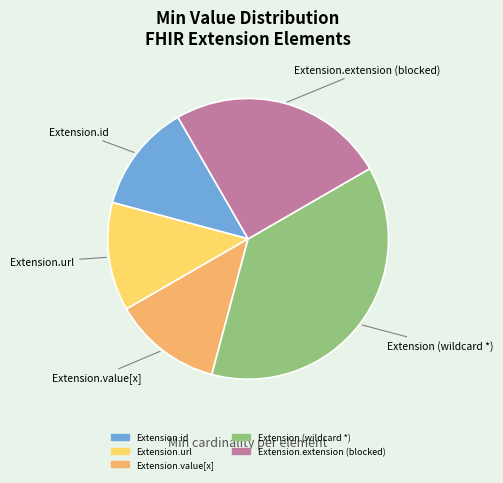

Is there any slice that represents more than half of the pie?

No